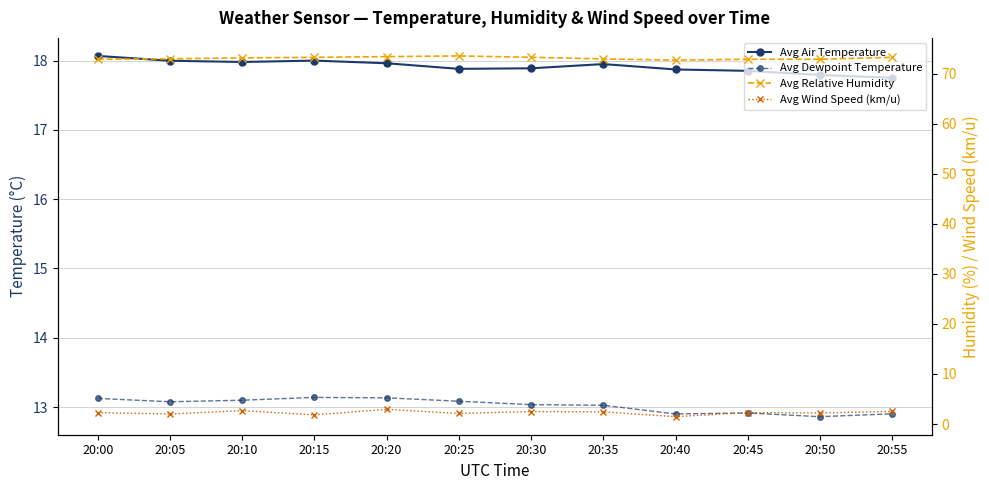

What are all the series names shown in the legend?

Avg Air Temperature, Avg Dewpoint Temperature, Avg Relative Humidity, Avg Wind Speed (km/u)